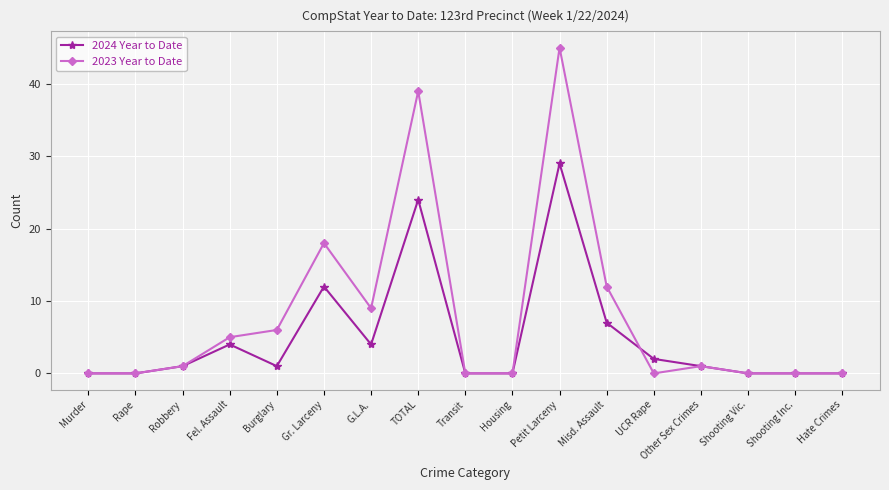

How many distinct data groups are displayed?

2